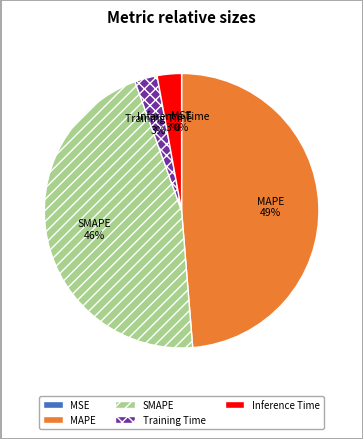

What is the largest slice in the pie chart?

MAPE